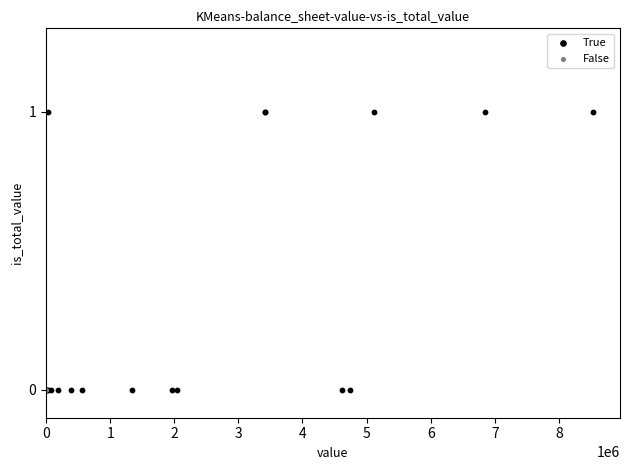

Which series contains the highest Y value?

True